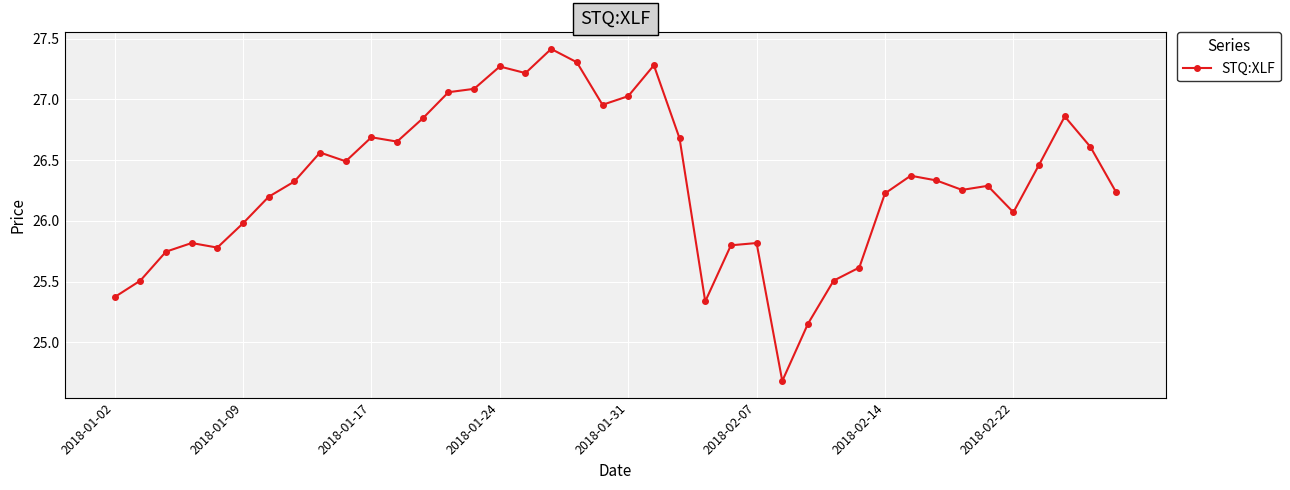

What is the minimum value shown in the chart?

24.7